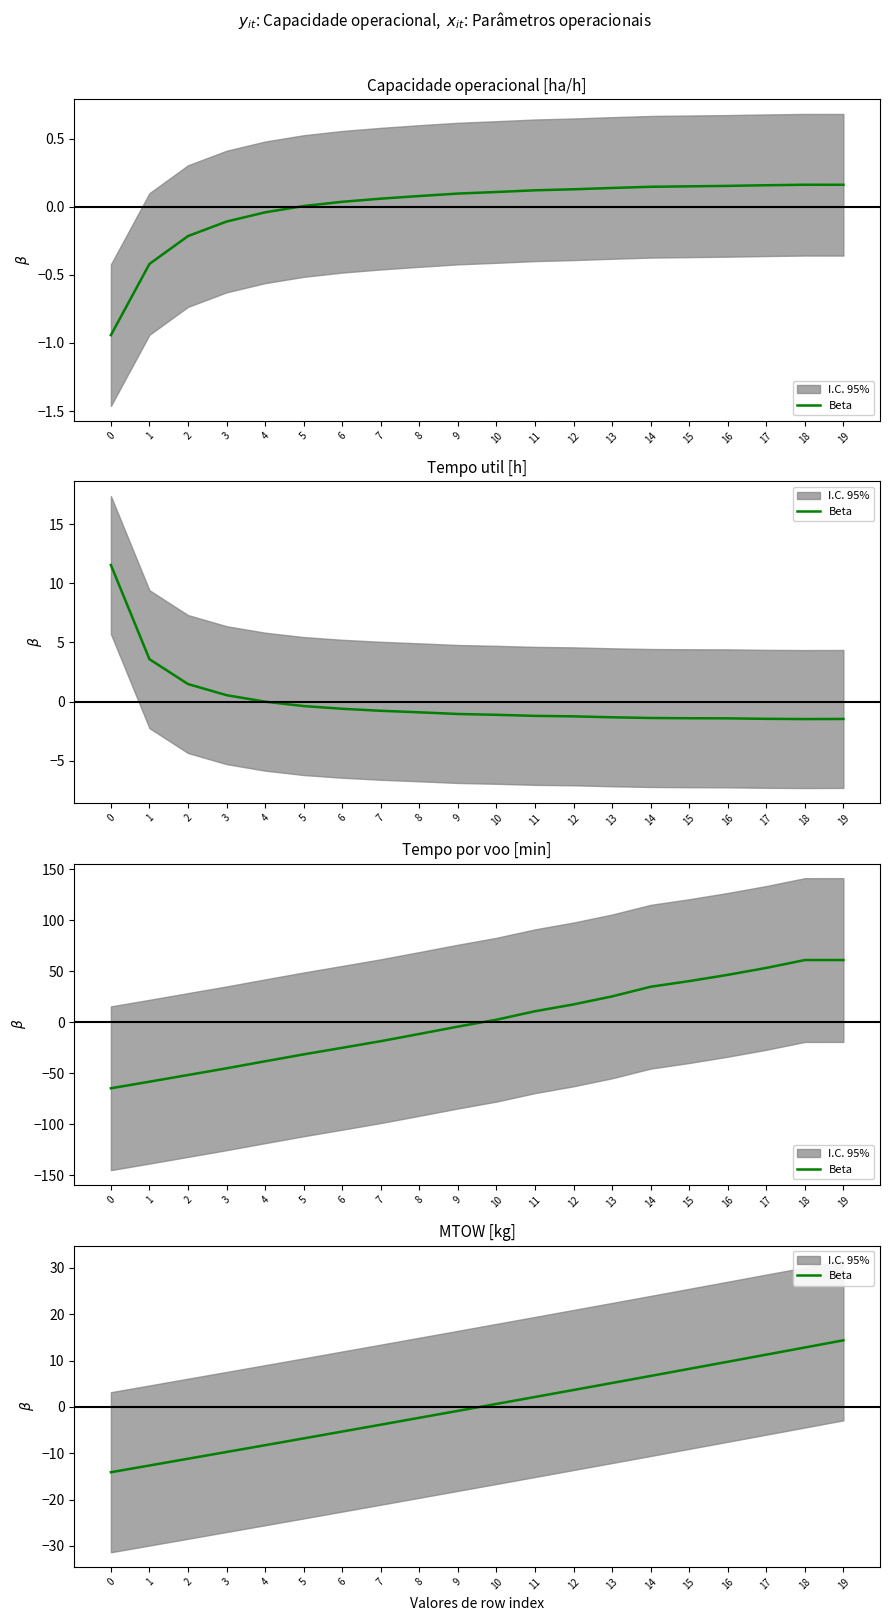

How many data points are less than 0?

10